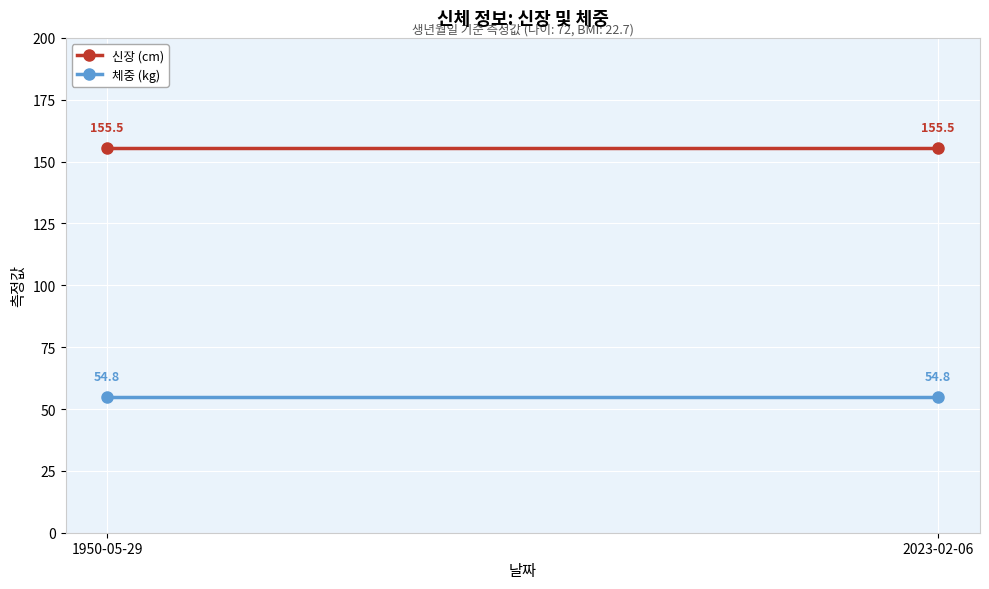

Between 2023-02-06 and 1950-05-29, which is larger?

2023-02-06